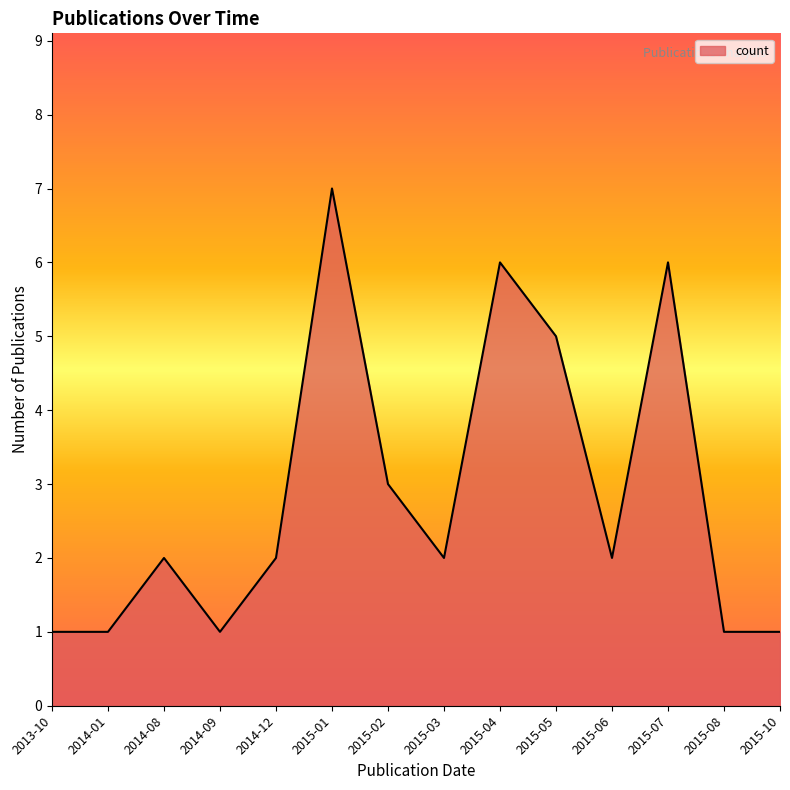

What is the difference between the maximum and minimum values?

6